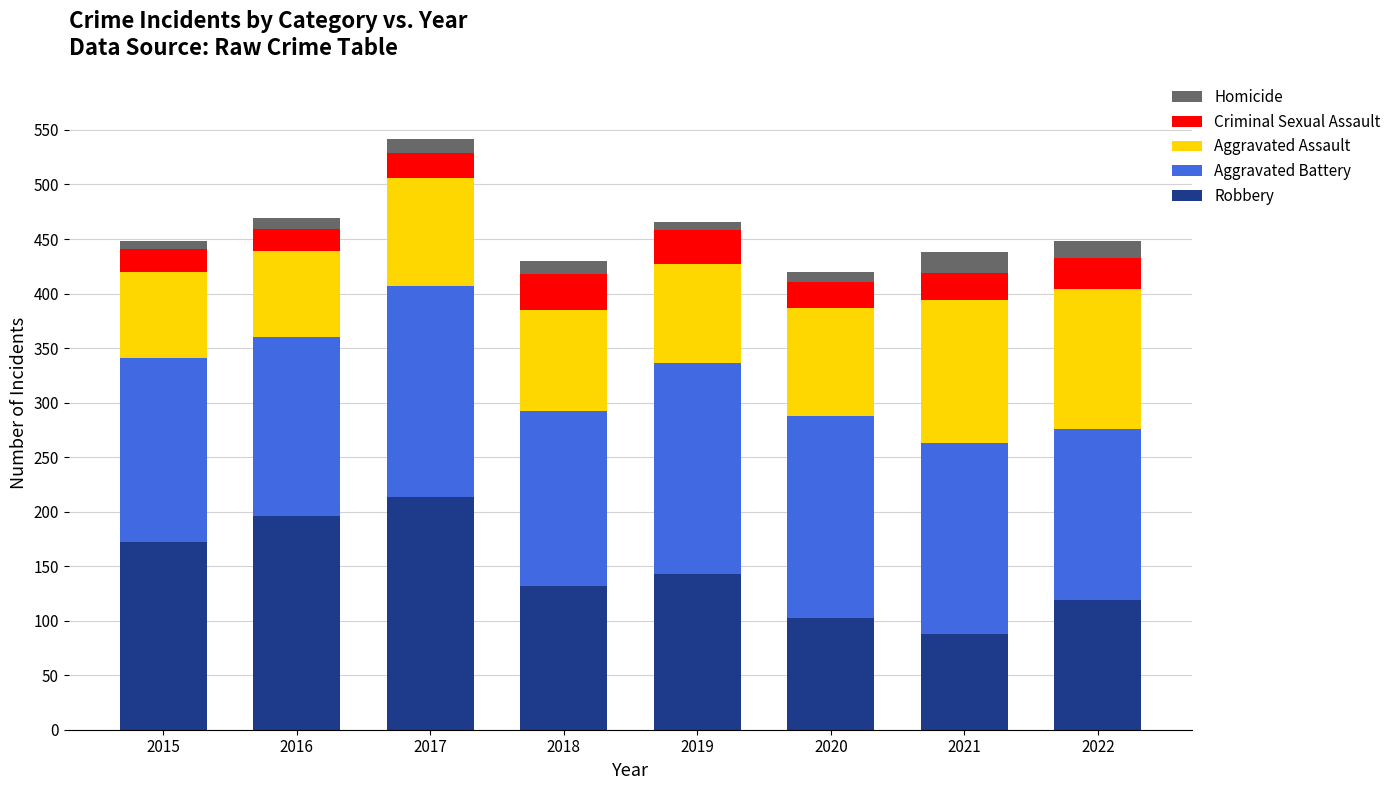

What is the minimum value for Robbery?

88